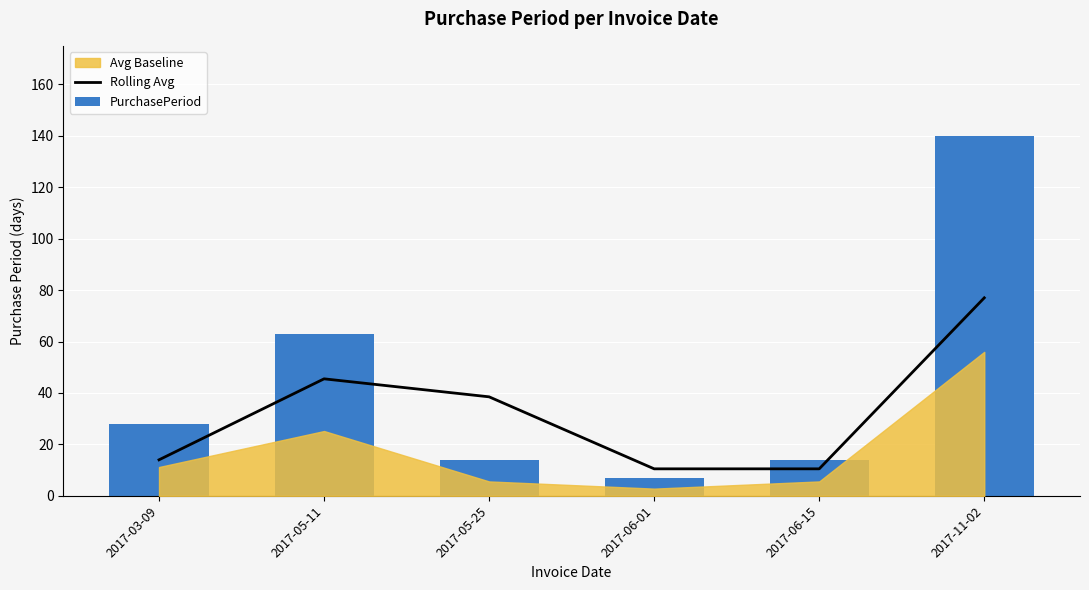

Rank the categories by PurchasePeriod value from highest to lowest.

2017-11-02, 2017-05-11, 2017-03-09, 2017-05-25, 2017-06-15, 2017-06-01